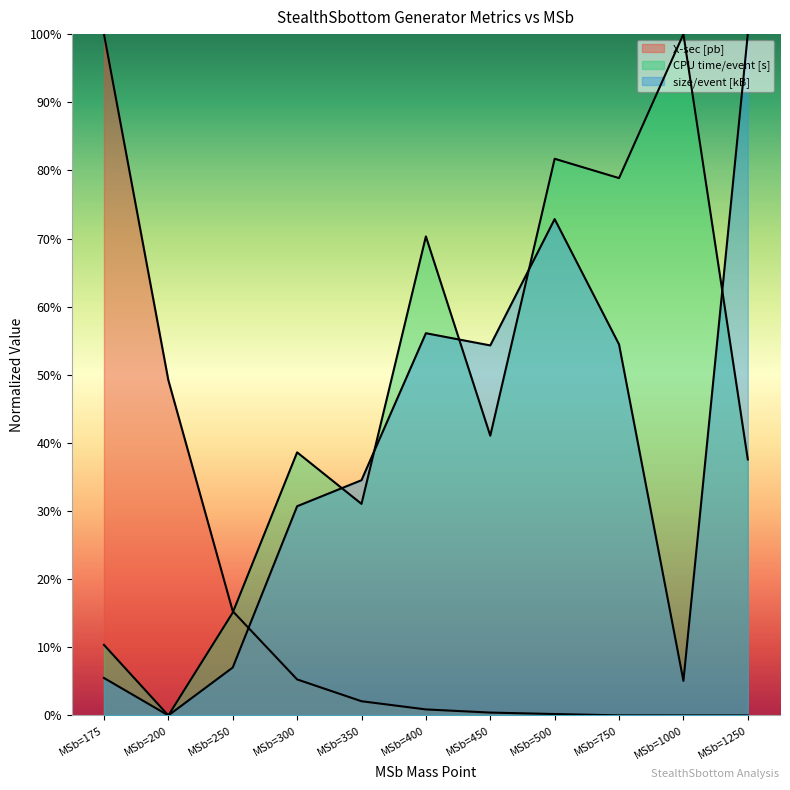

Where is size/event [kB] nearest to the value 0?

MSb=200